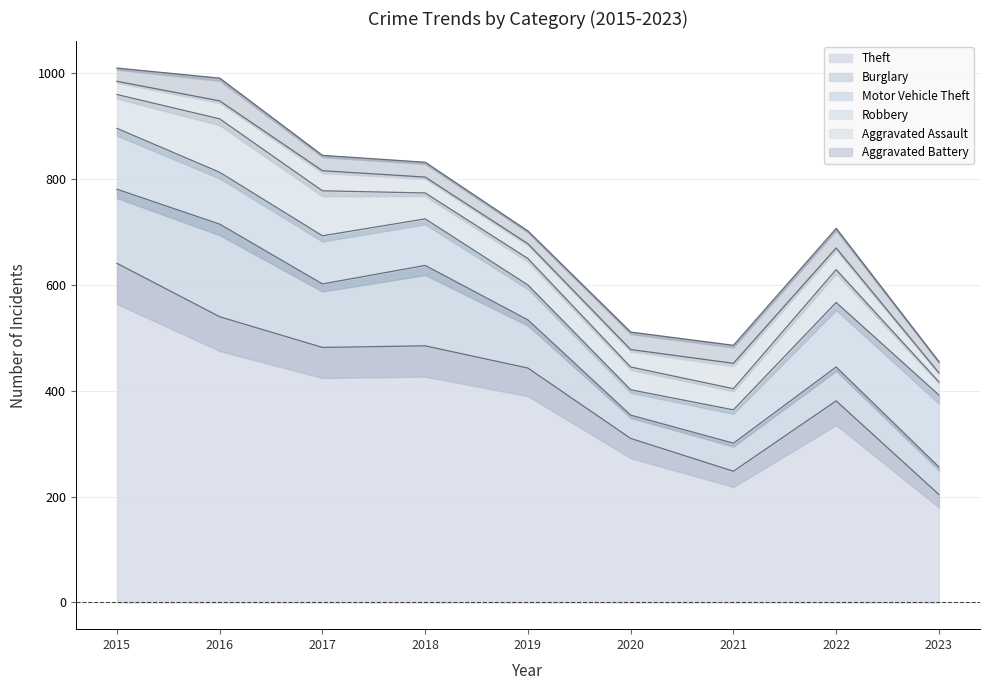

What is the difference between the highest and lowest values at 2017?

453